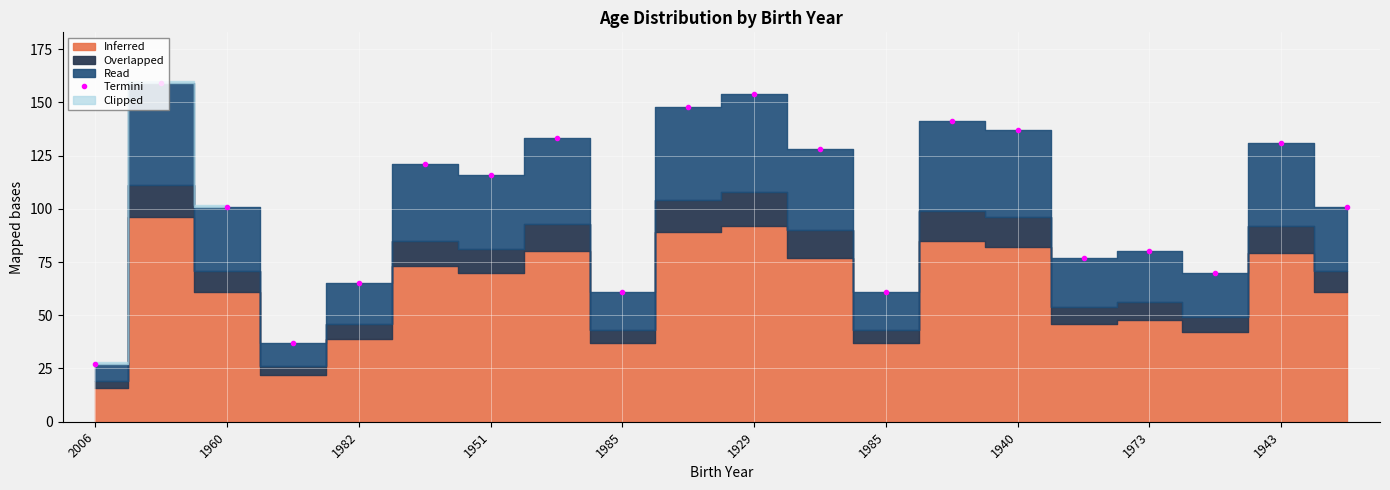

At which category does the chart reach its minimum across all series?

2006